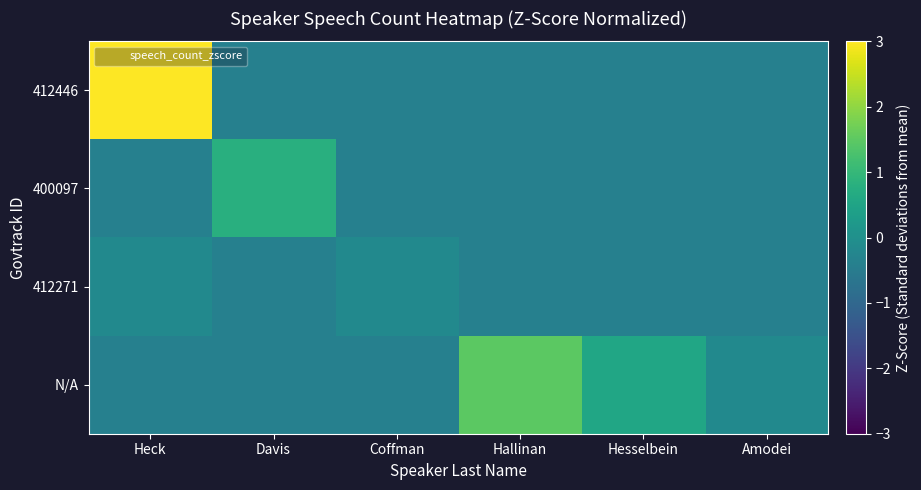

Between Hallinan and Amodei, which series saw the biggest shift?

N/A